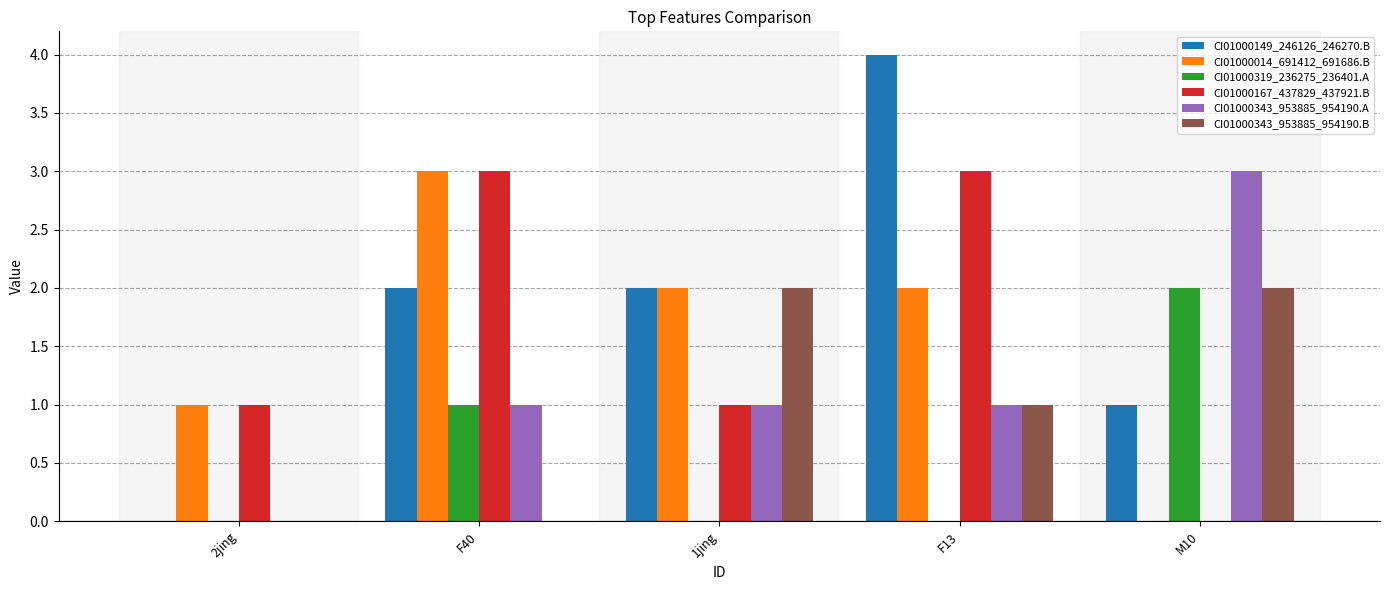

Does the chart contain stacked bars?

No